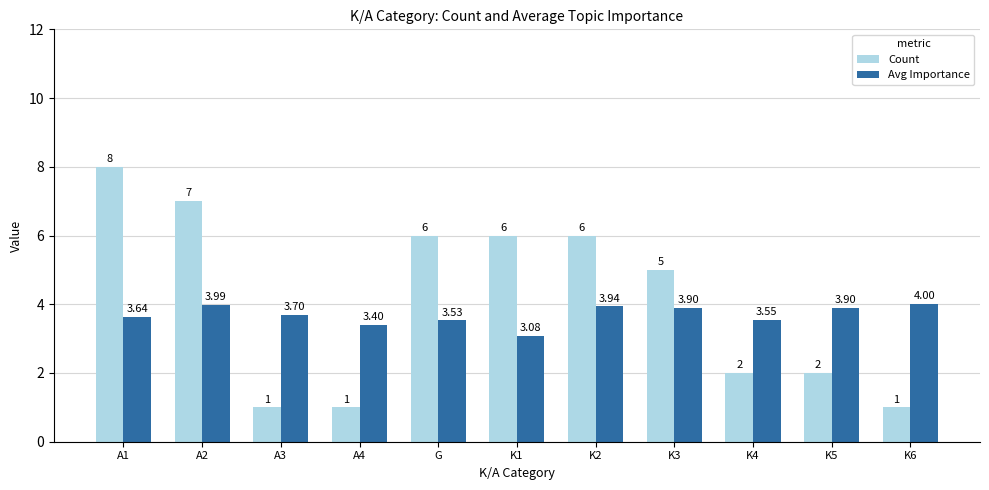

At how many categories does at least one series exceed 3?

11